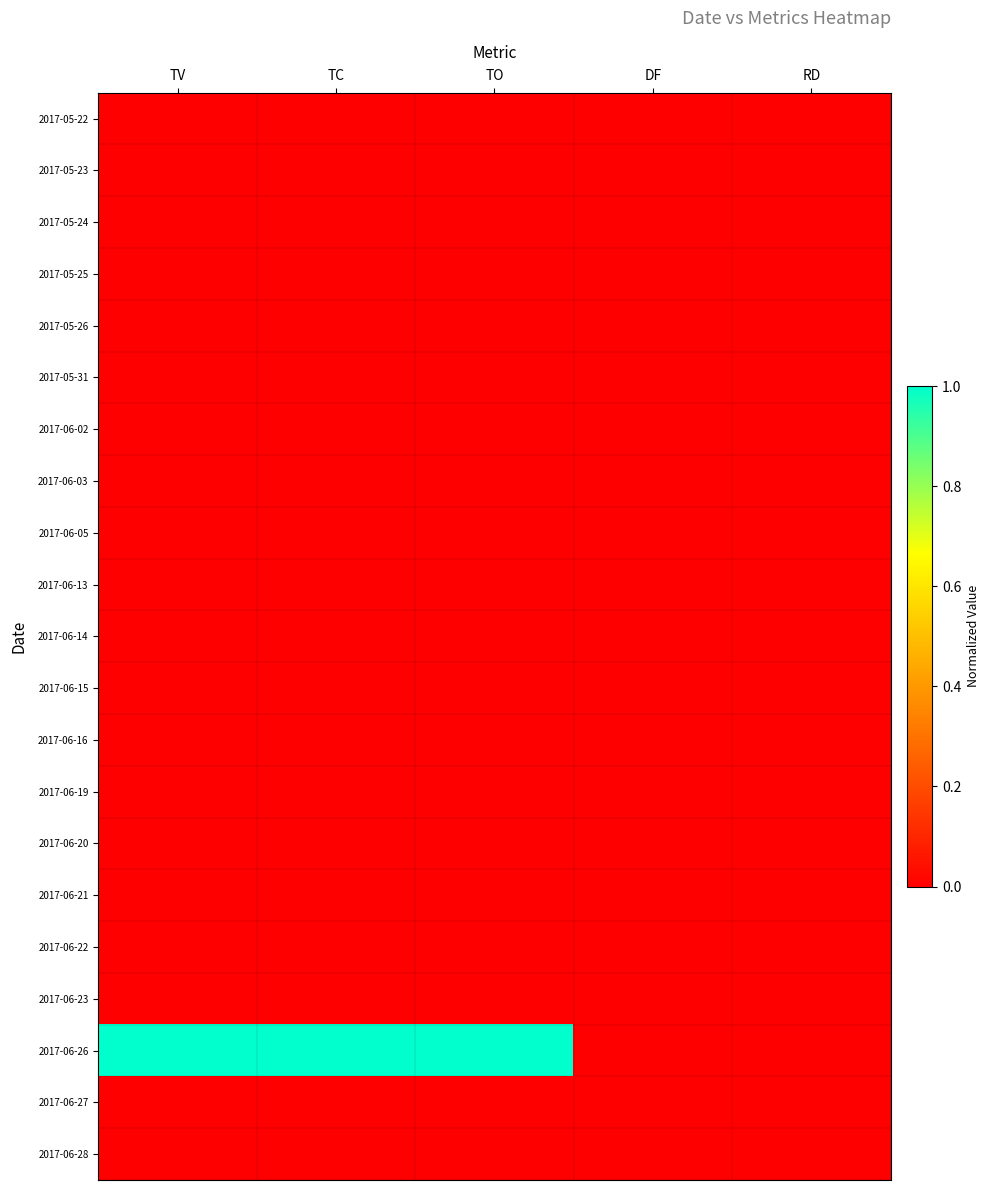

Which label corresponds to the largest value in the chart?

TV